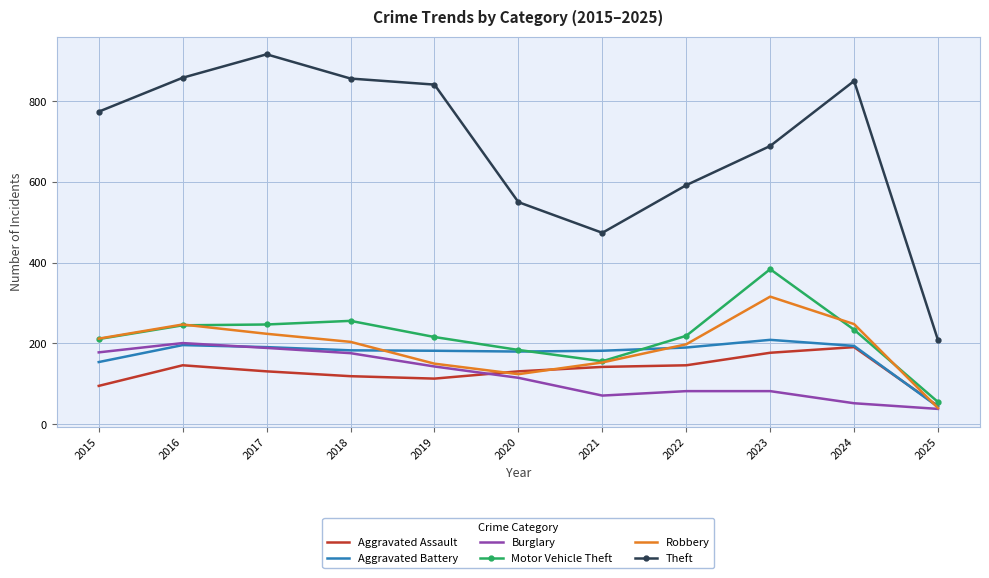

True or false: Theft and Aggravated Battery cross at least once.

False